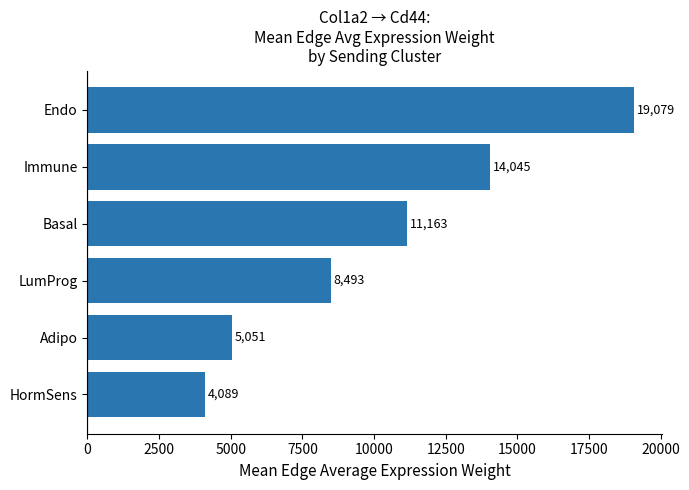

The chart shows a value of 10930.7 at Endo. True or false?

False